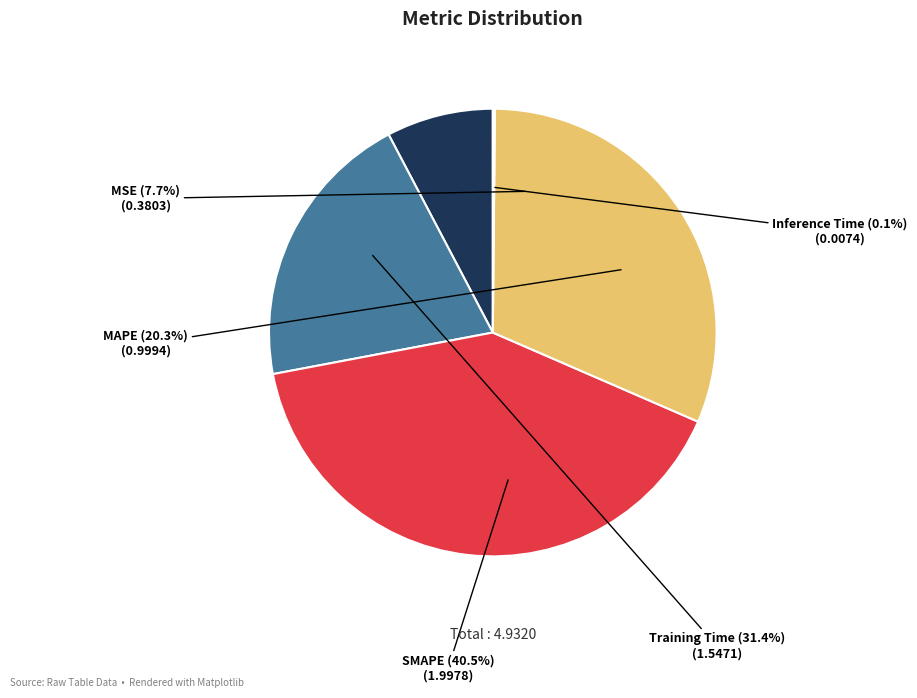

Which category has the biggest portion of the pie?

SMAPE